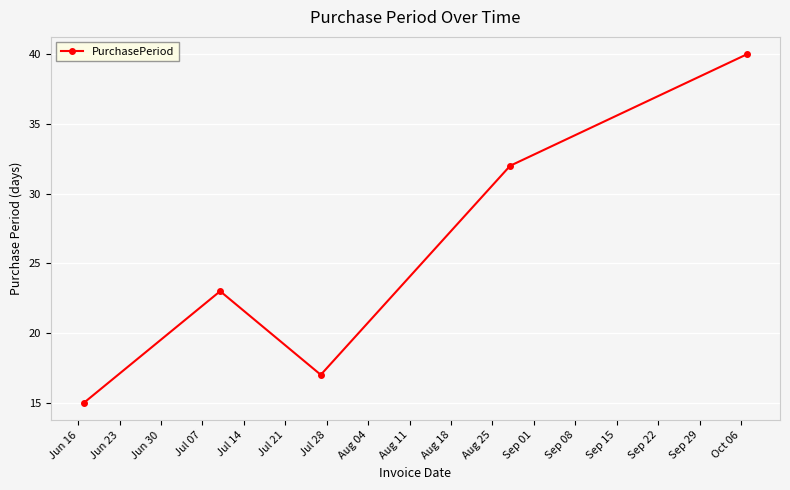

How many categories are shown in the chart?

5